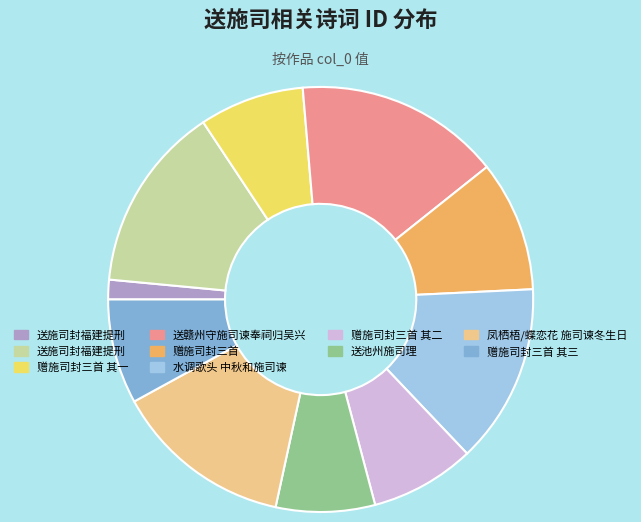

Is there any slice that represents more than half of the pie?

No